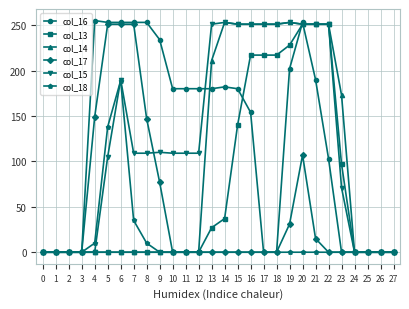

Which series has the largest range (max minus min)?

col_16